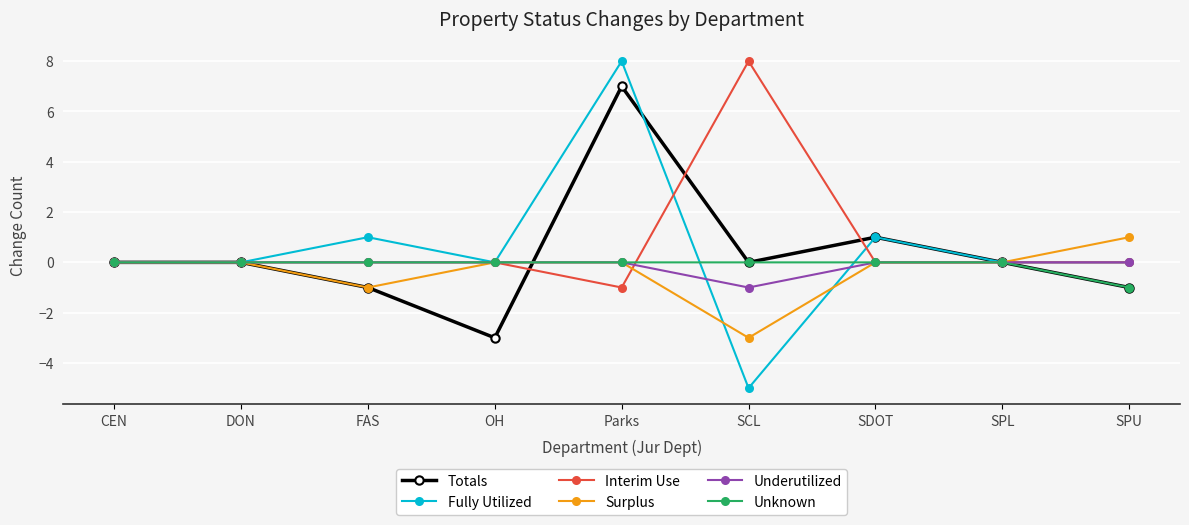

Reading left to right, list all the values displayed in this chart.

Totals: CEN=0	DON=0	FAS=-1	OH=-3	Parks=7	SCL=0	SDOT=1	SPL=0	SPU=-1
Fully Utilized: CEN=0	DON=0	FAS=1	OH=0	Parks=8	SCL=-5	SDOT=1	SPL=0	SPU=0
Interim Use: CEN=0	DON=0	FAS=0	OH=0	Parks=-1	SCL=8	SDOT=0	SPL=0	SPU=0
Surplus: CEN=0	DON=0	FAS=-1	OH=0	Parks=0	SCL=-3	SDOT=0	SPL=0	SPU=1
Underutilized: CEN=0	DON=0	FAS=0	OH=0	Parks=0	SCL=-1	SDOT=0	SPL=0	SPU=0
Unknown: CEN=0	DON=0	FAS=0	OH=0	Parks=0	SCL=0	SDOT=0	SPL=0	SPU=-1